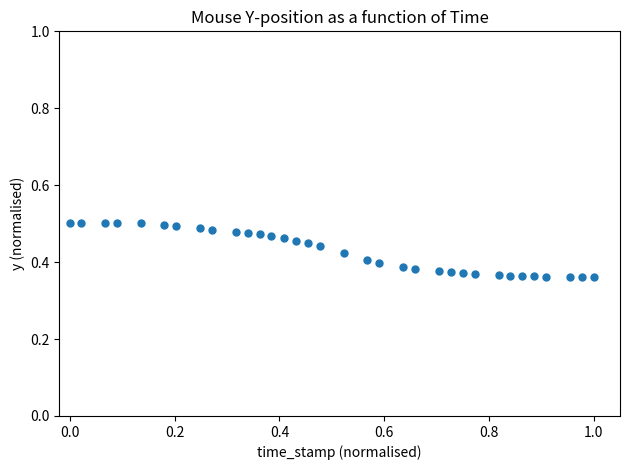

What is the range of X values (max minus min)?

1.0